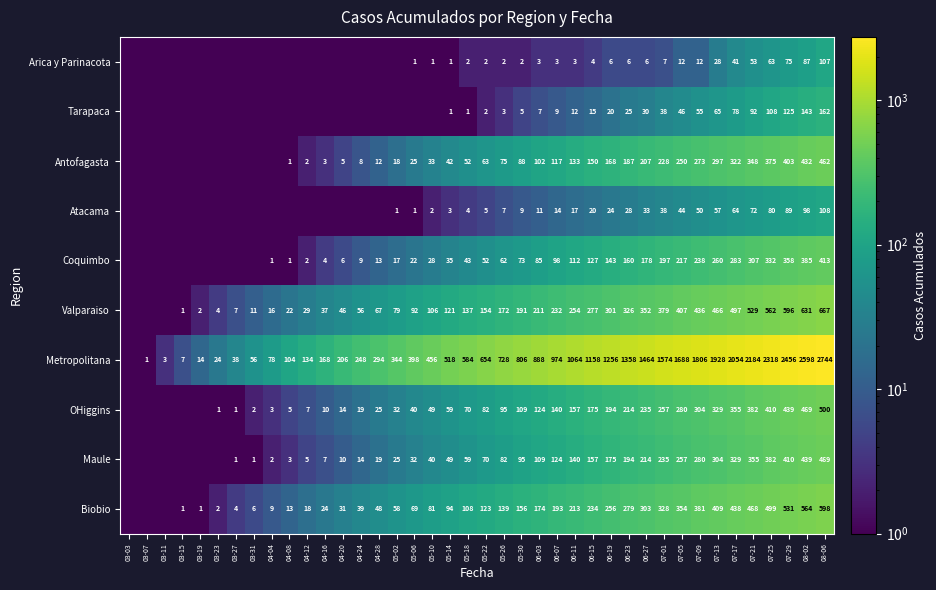

Between 04-08 and 05-26, which is larger?

05-26